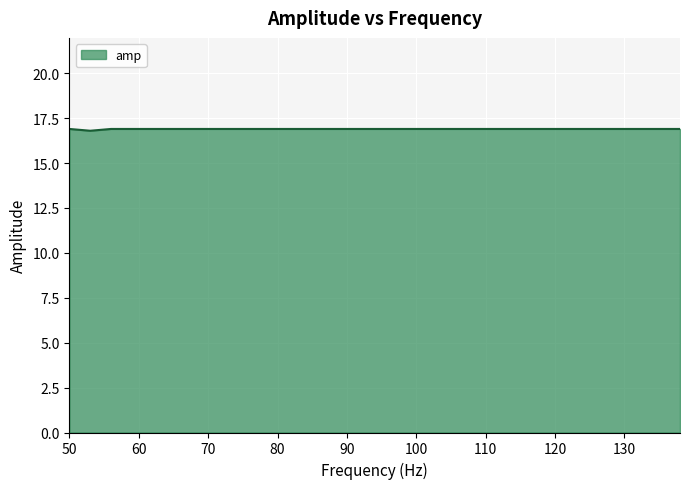

What is the sum of all values?

337.9